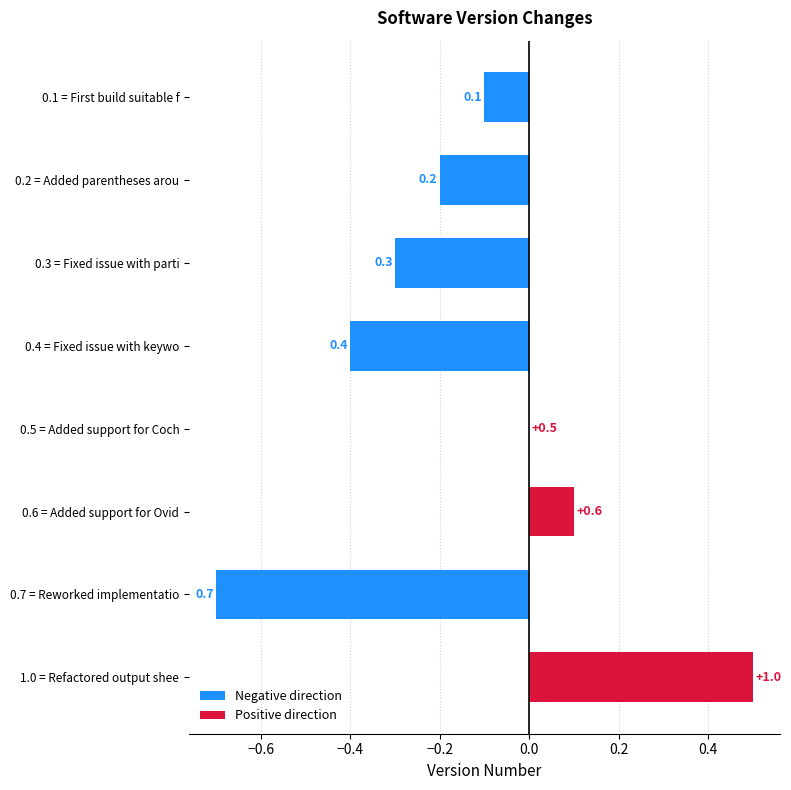

How many values are between 0 and 1?

8